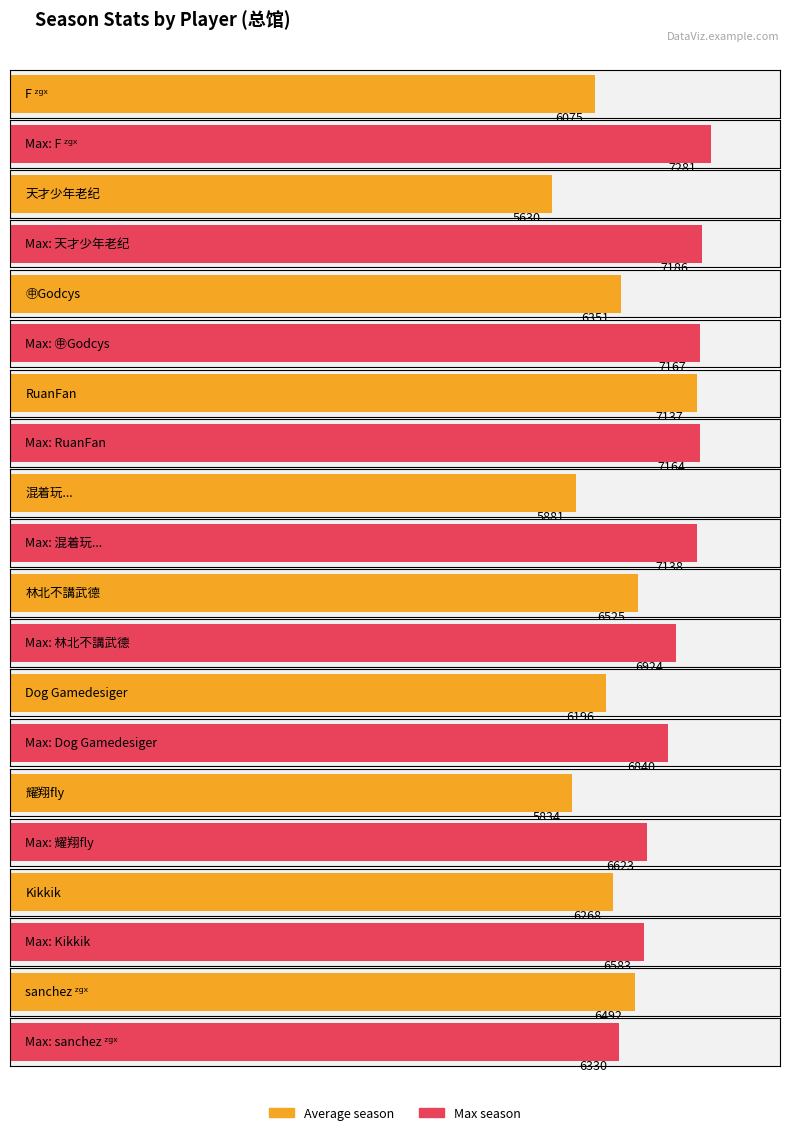

Reading right to left, transcribe all the data shown in this chart.

Average season: sanchez ᶻᵍˣ=6492	Kikkik=6268	耀翔fly=5834	Dog Gamedesiger=6196	林北不講武德=6525	混着玩...=5881	RuanFan=7137	㊥Godcys=6351	天才少年老纪=5630	F ᶻᵍˣ=6075
Max season: sanchez ᶻᵍˣ=6330	Kikkik=6583	耀翔fly=6623	Dog Gamedesiger=6840	林北不講武德=6924	混着玩...=7138	RuanFan=7164	㊥Godcys=7167	天才少年老纪=7186	F ᶻᵍˣ=7281